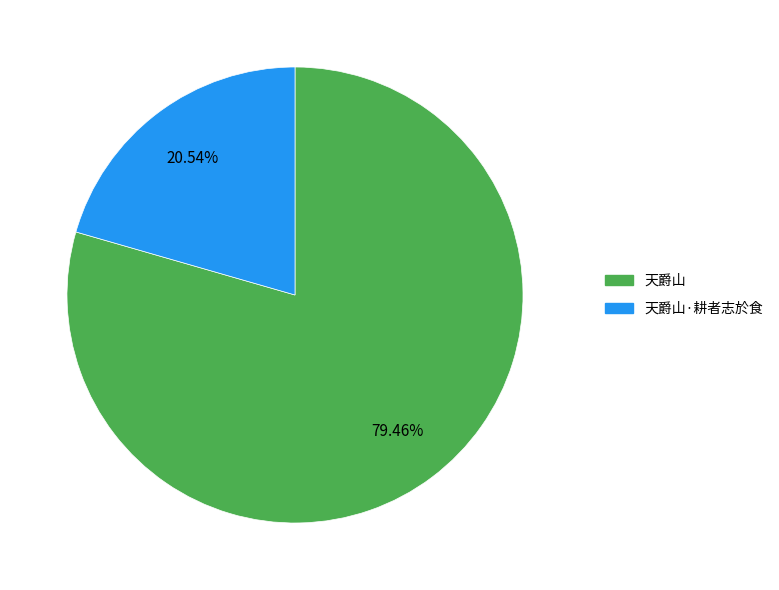

Does any single category account for the majority?

Yes